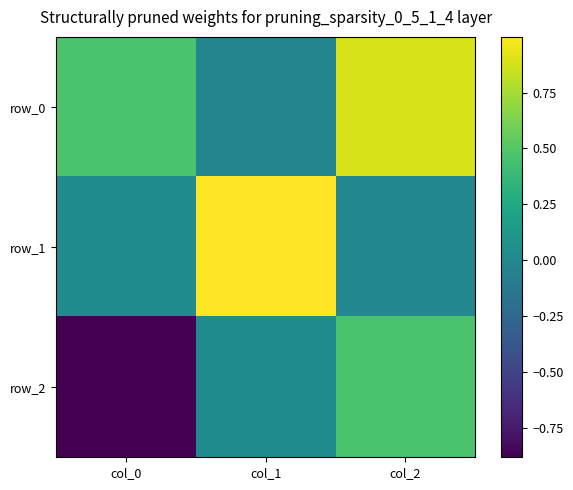

Is it true that row_0 equals 0.2 at col_0?

False